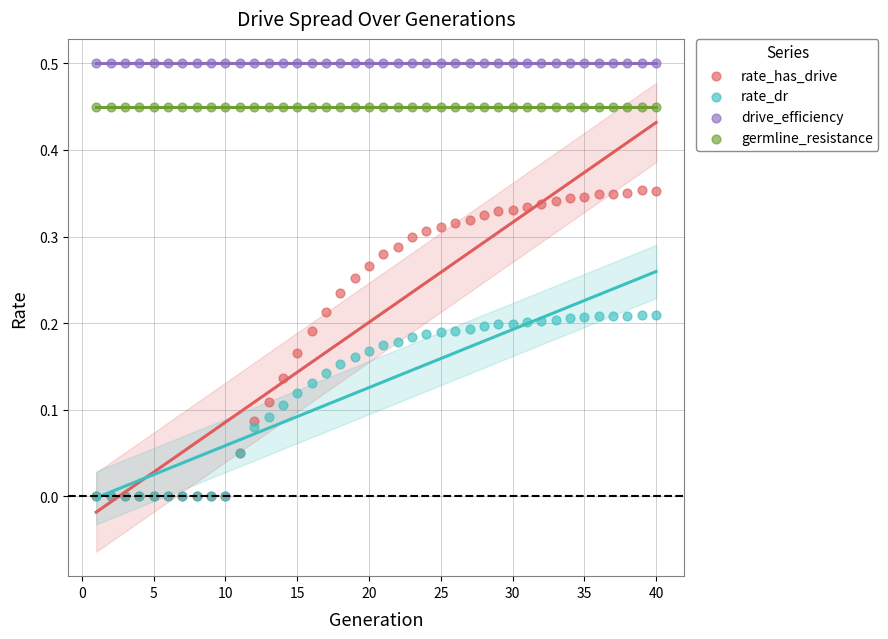

What are all the series names shown in the legend?

rate_has_drive, rate_dr, drive_efficiency, germline_resistance